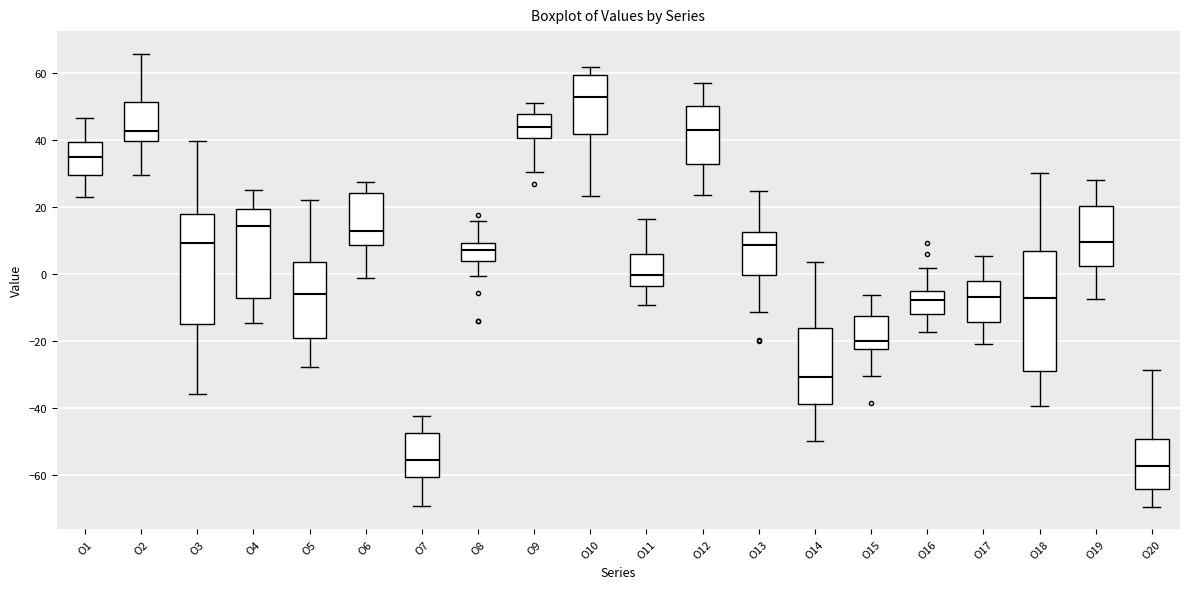

Which box's median line is the highest?

O10